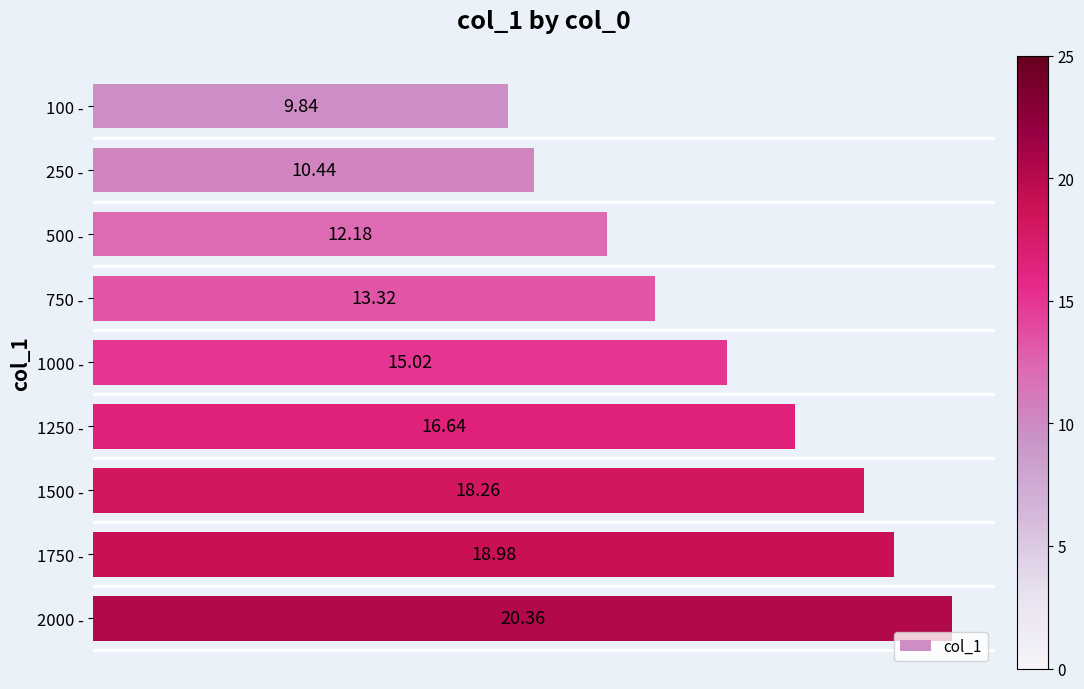

How many categories are shown in the chart?

9